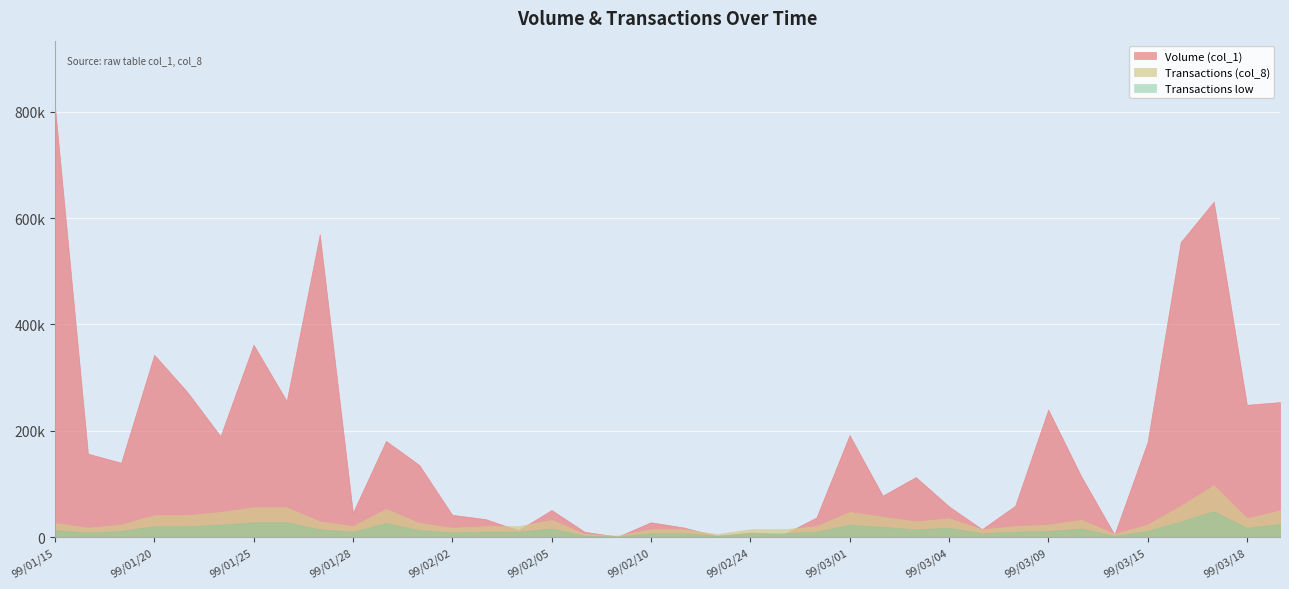

What are all the series names shown in the legend?

Volume (col_1), Transactions (col_8), Transactions low